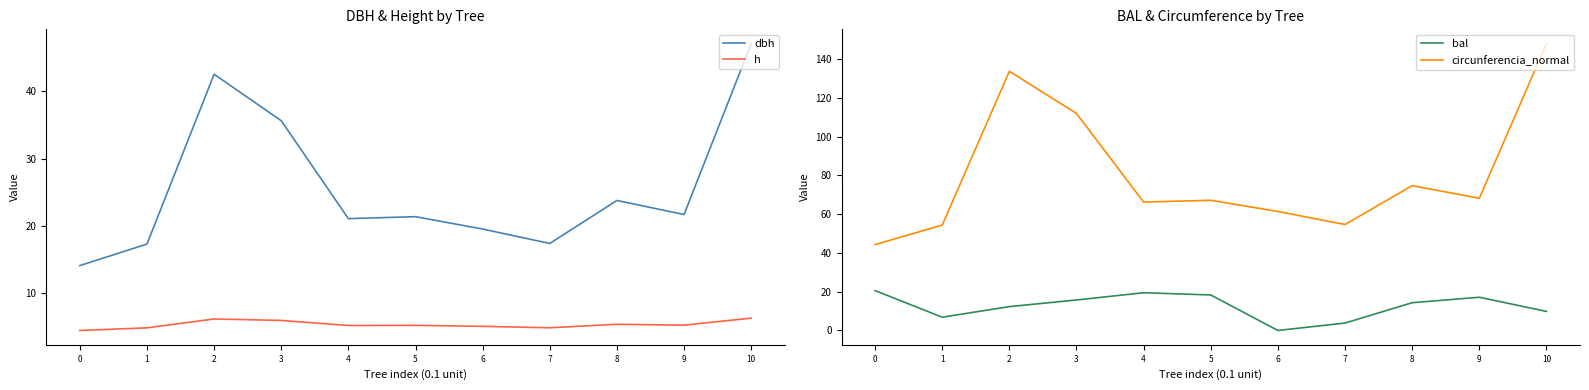

Where is the first local maximum for circunferencia_normal?

2